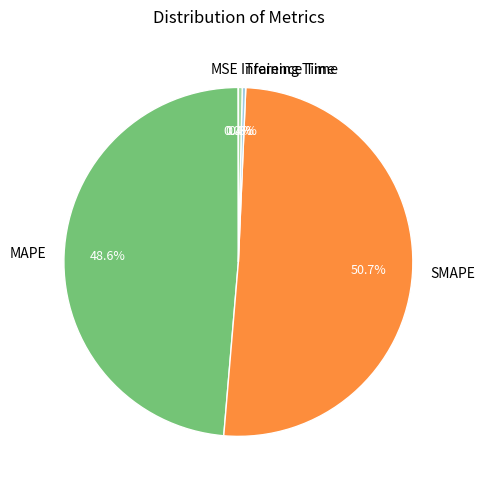

What is the largest slice in the pie chart?

SMAPE